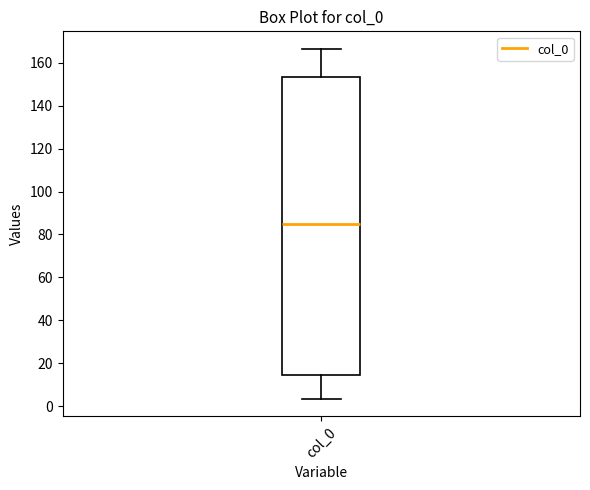

Read this box plot against the y-axis: the position of the median line, the range covered by the box, and the ends of both whiskers. The values are not printed on the chart, so give them approximately, as read against the axis.

median 86, box 14 to 154, whiskers 4 to 166